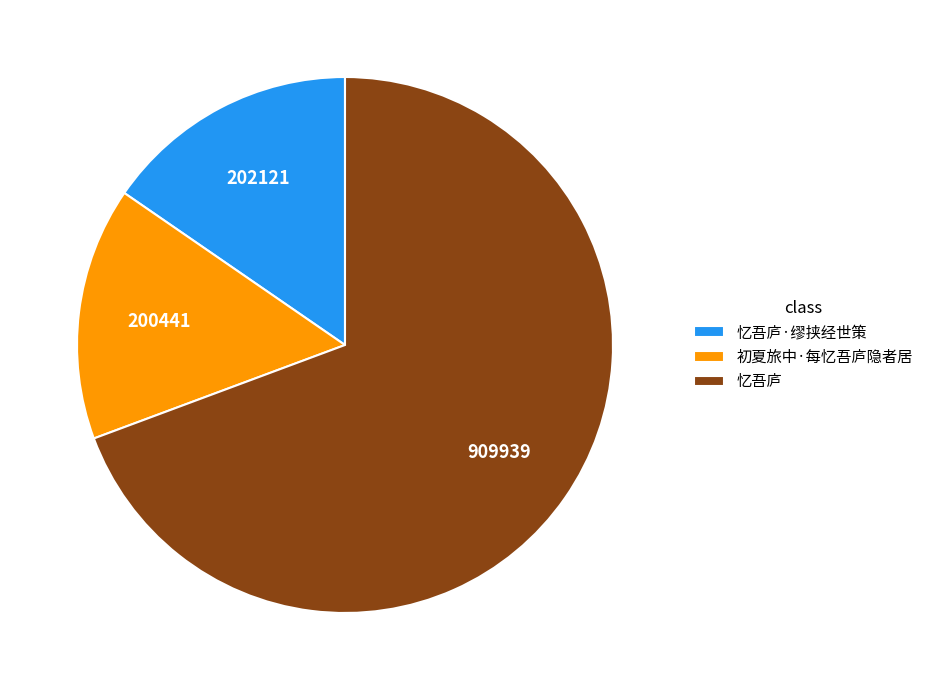

What is the largest slice in the pie chart?

忆吾庐